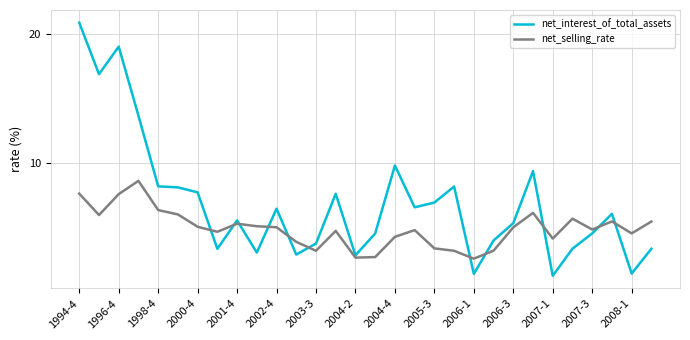

Which series has the largest total across all categories?

net_interest_of_total_assets